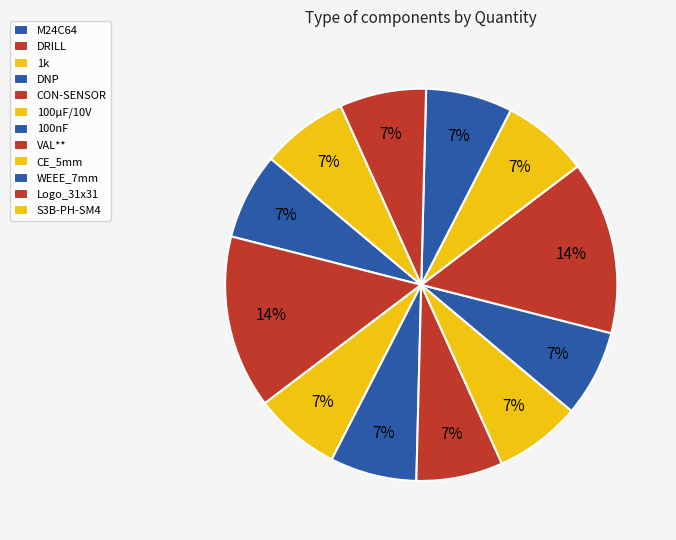

How many segments does this pie chart have?

12